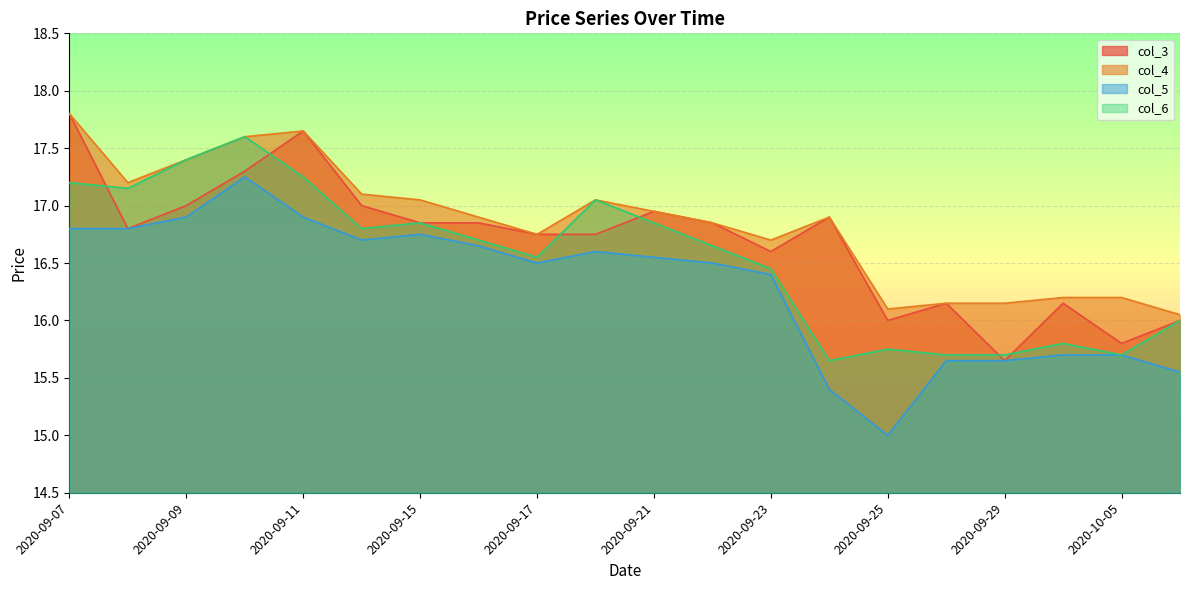

Rank the categories by col_6 value from highest to lowest.

2020-09-10, 2020-09-09, 2020-09-11, 2020-09-07, 2020-09-08, 2020-09-18, 2020-09-15, 2020-09-21, 2020-09-14, 2020-09-16, 2020-09-22, 2020-09-17, 2020-09-23, 2020-10-06, 2020-09-30, 2020-09-25, 2020-09-28, 2020-09-29, 2020-10-05, 2020-09-24